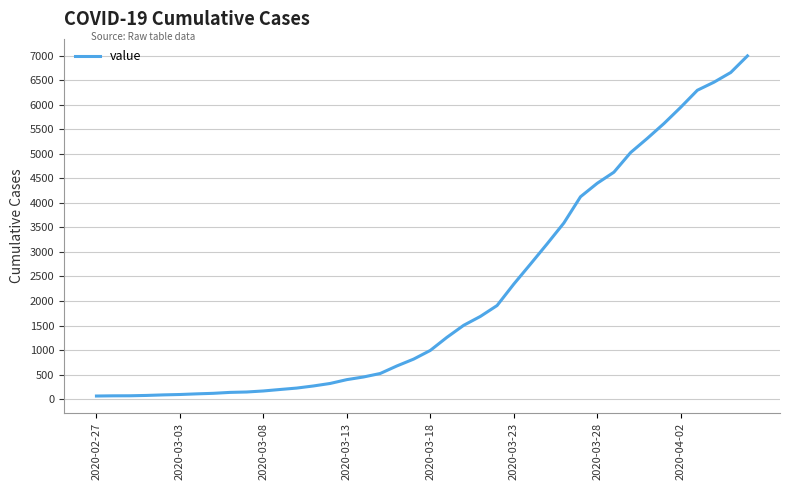

What is the maximum value shown in the chart?

6995